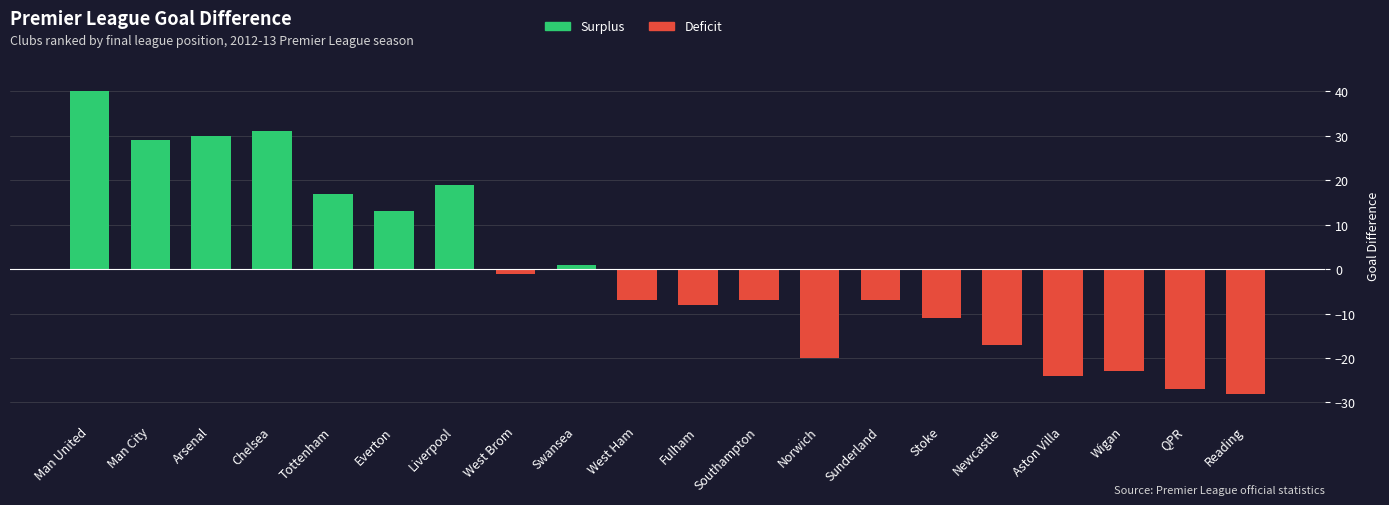

List the series in order of their overall mean, highest first.

Surplus, Deficit